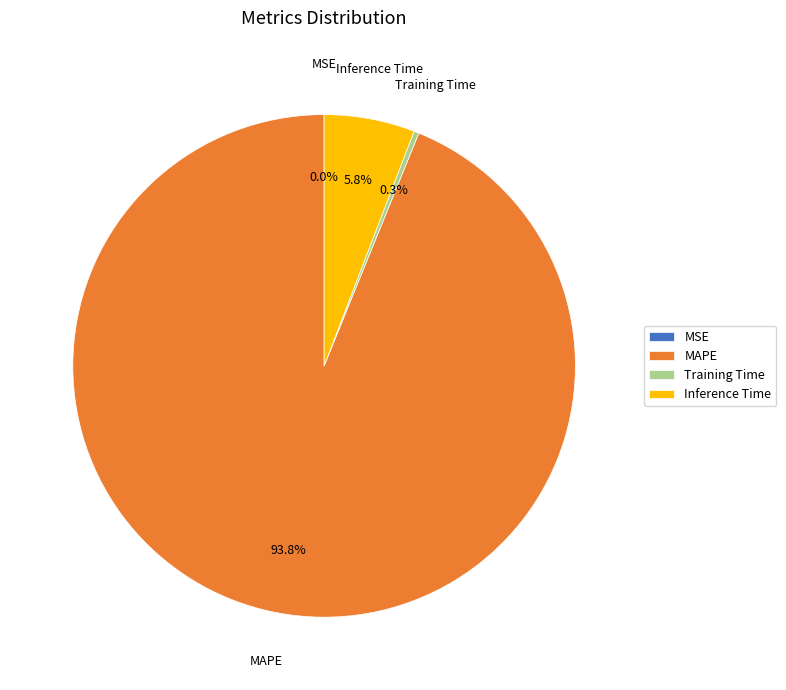

Which slice is the largest?

MAPE